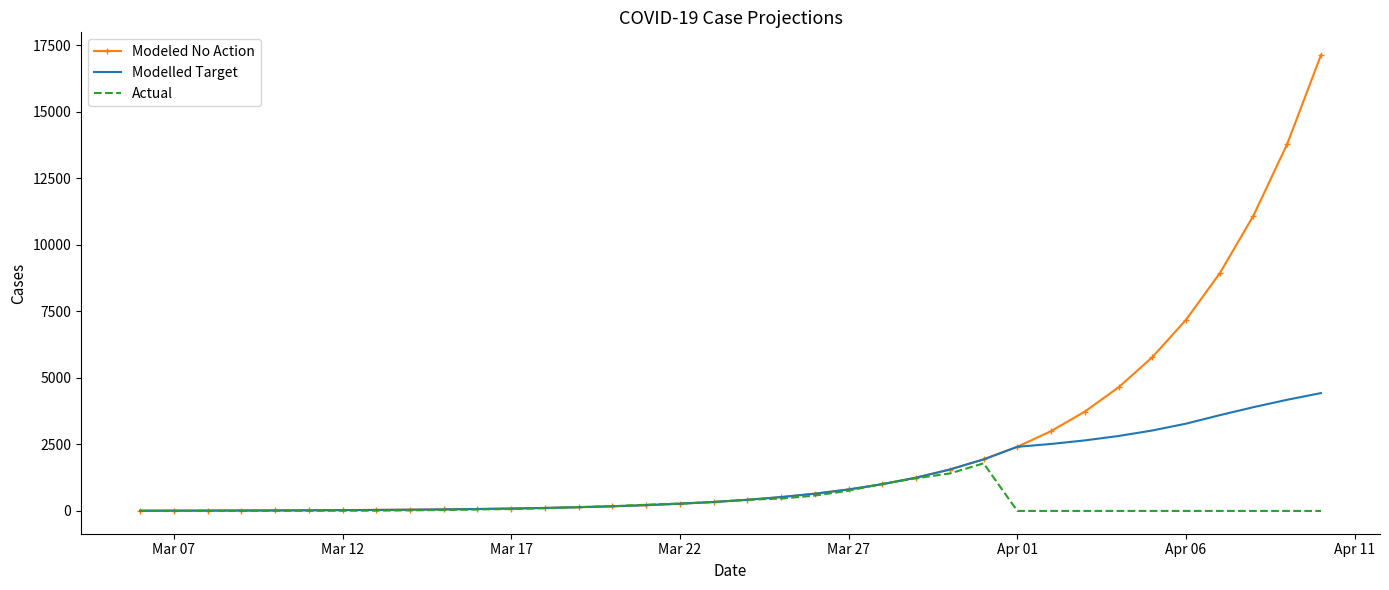

What is the maximum value for Modeled No Action?

17133.2